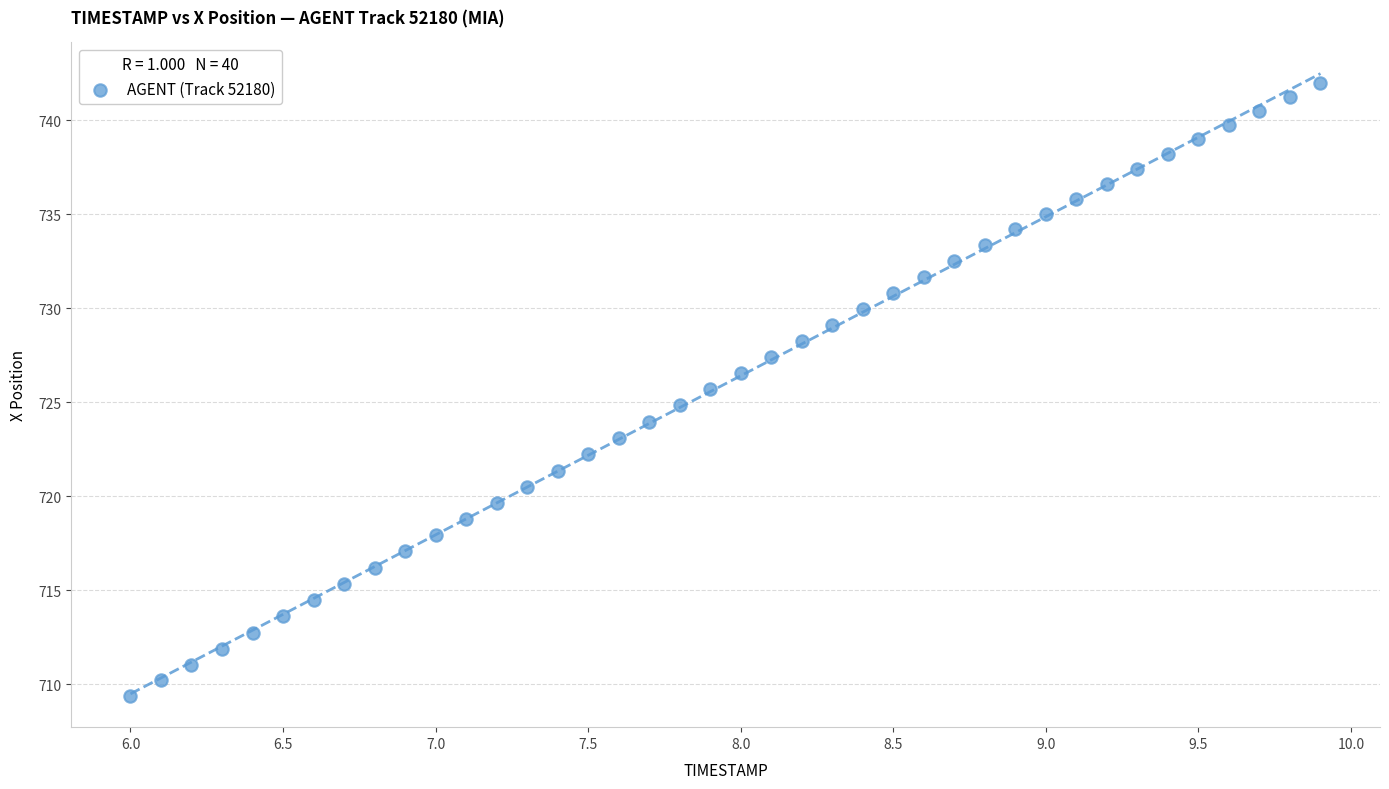

What is the range of Y values (max minus min)?

32.6